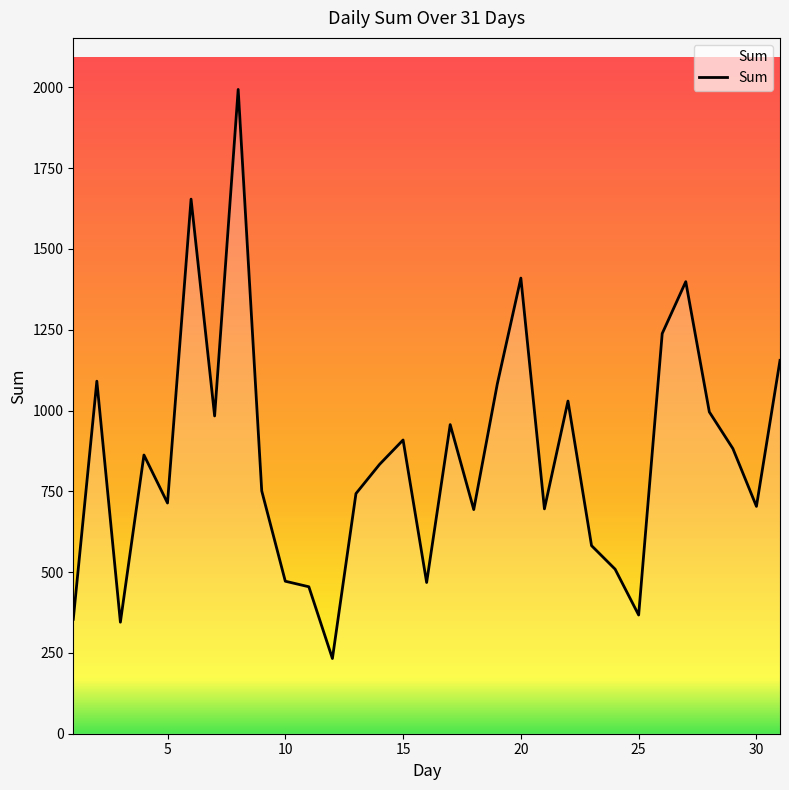

What is the greatest value displayed?

1993.7